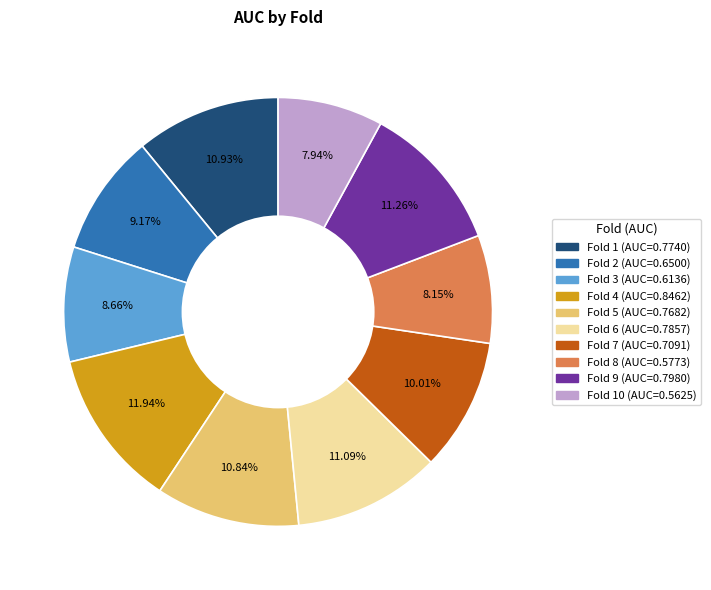

To the nearest percent, what is the difference between the largest and smallest slice percentages?

4%